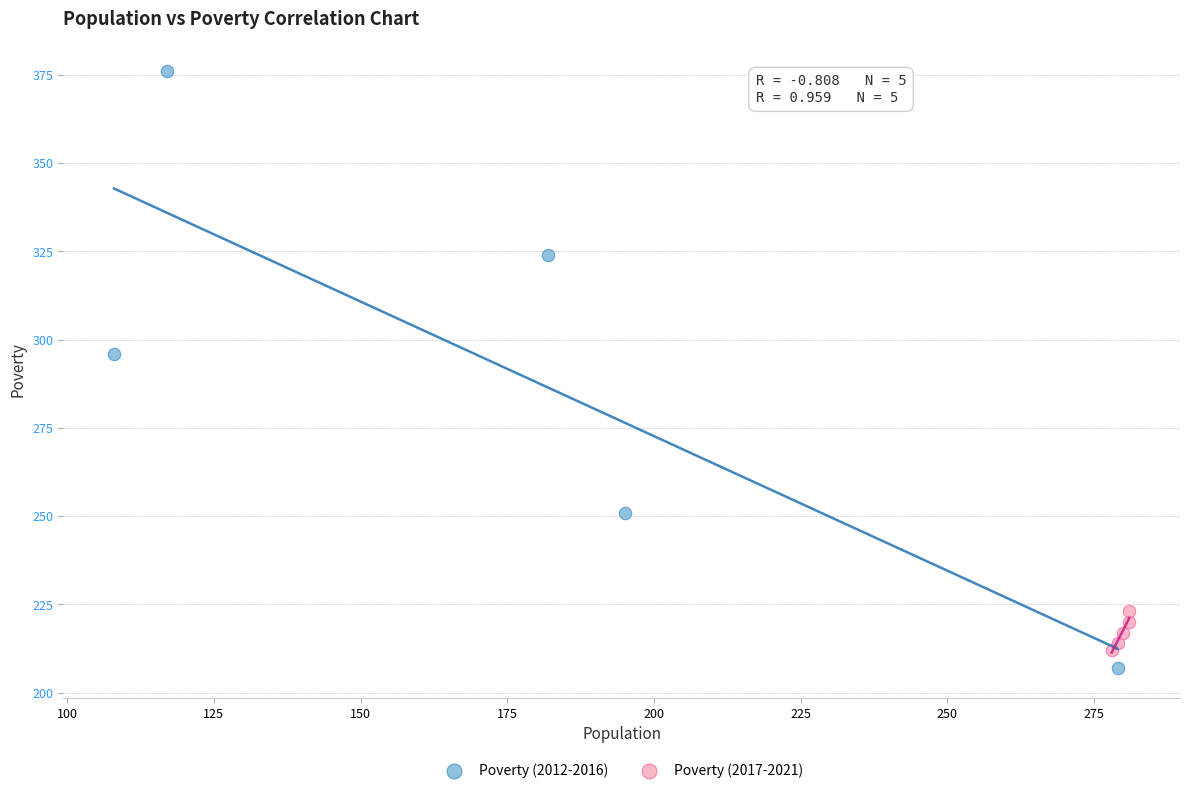

Which series reaches the maximum Y coordinate?

Poverty (2012-2016)